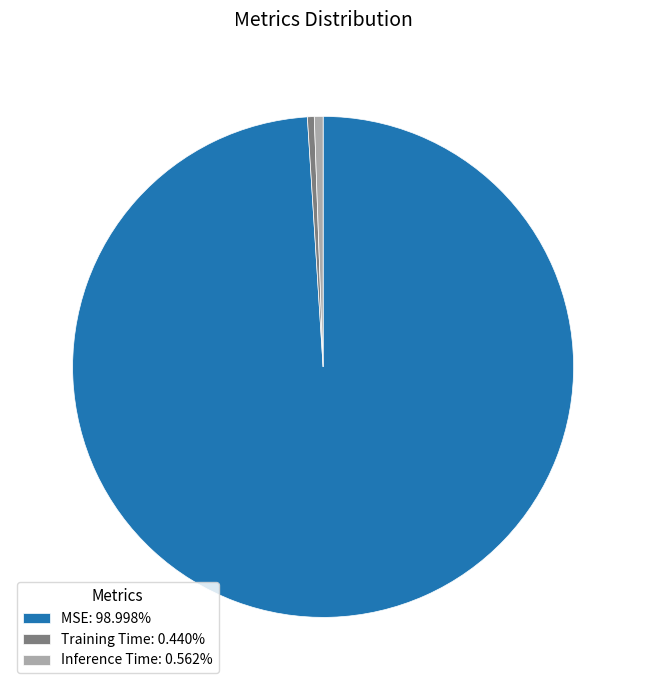

Combined, do Inference Time: 0.562% and MSE: 98.998% account for over 50%?

Yes